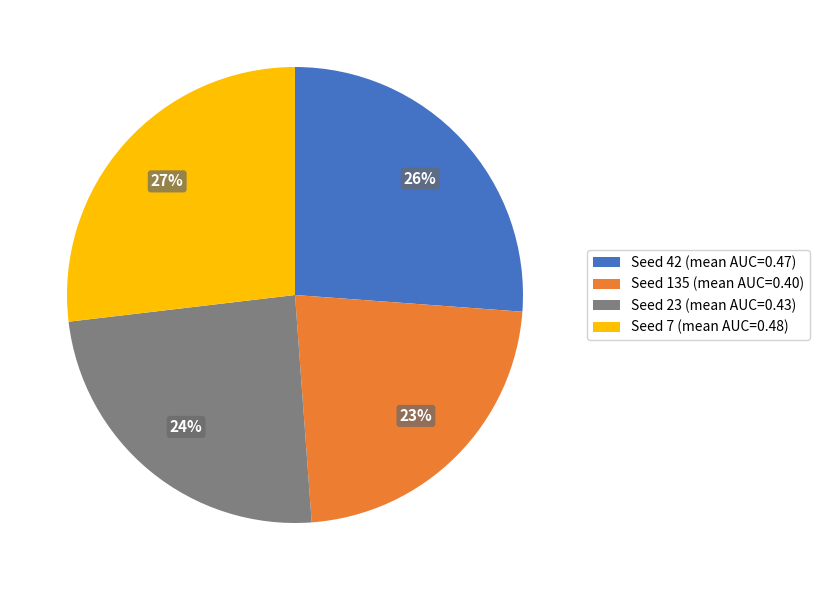

Is there a majority slice in this chart?

No